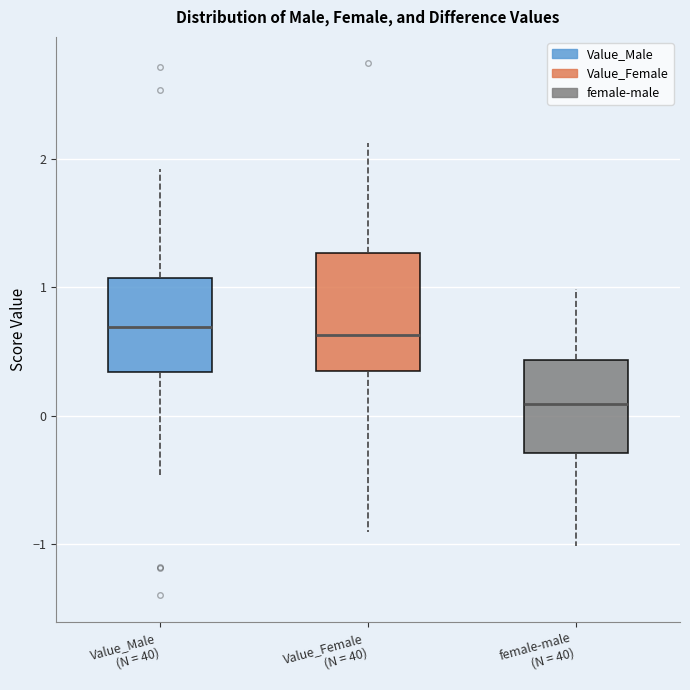

Comparing the boxes themselves (not the whiskers), which one is the tallest?

Value_Female (N = 40)